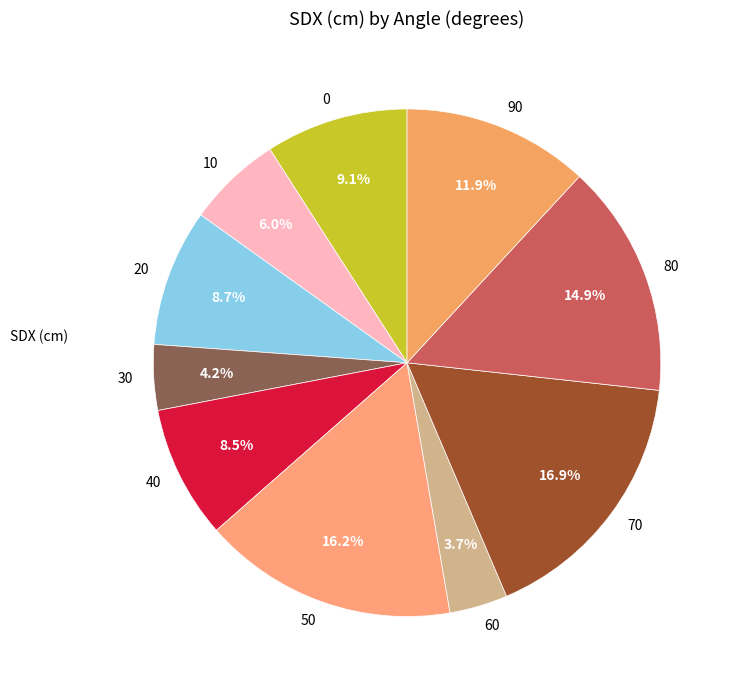

Which category has the biggest portion of the pie?

70